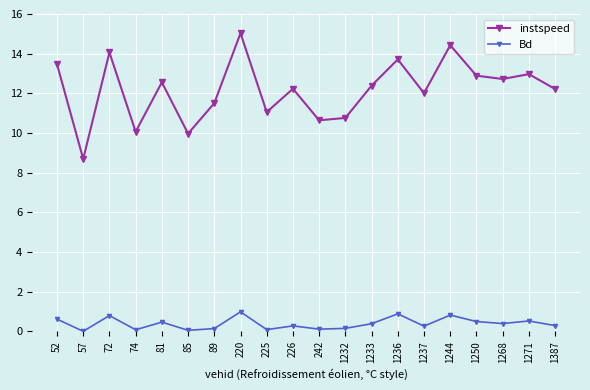

Rank the series by their maximum value, from lowest to highest.

Bd, instspeed